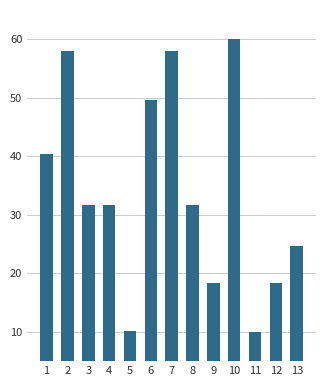

What is the change in value from 6 to 11?

-39.6